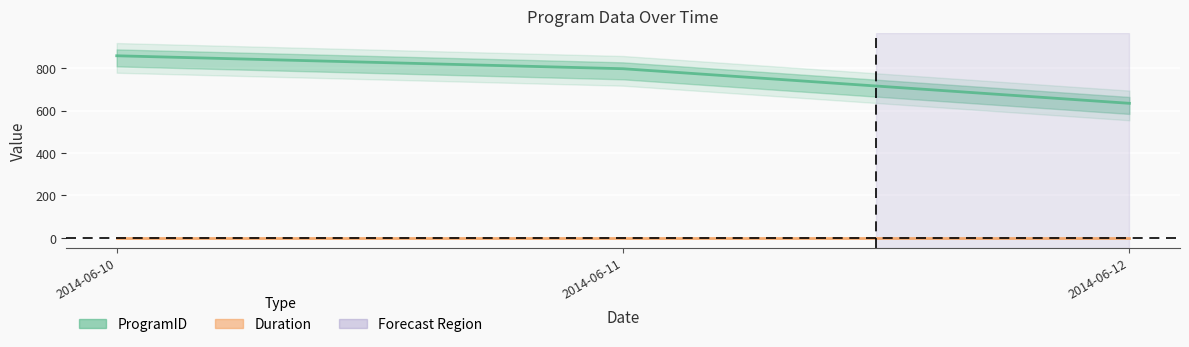

What is the sum of the values at 2014-06-11 and 2014-06-12?

1431